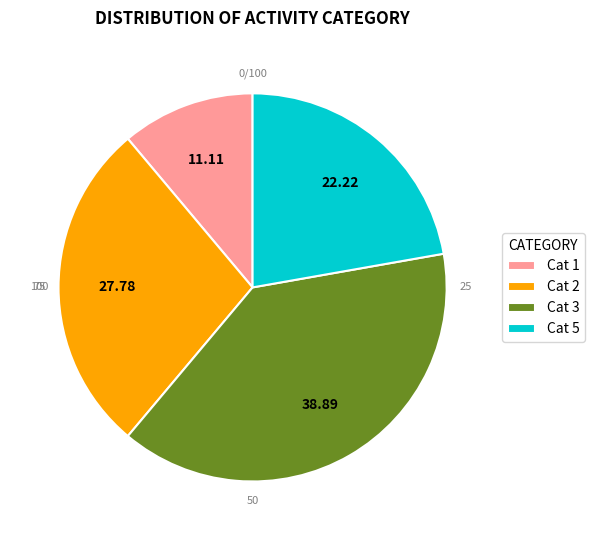

Approximately how many times larger is the value at Cat 3 compared to Cat 5?

1.8